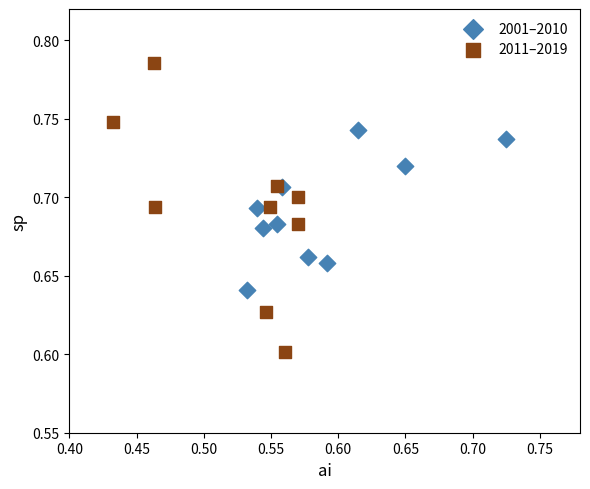

Which series contains the lowest Y value?

2011–2019